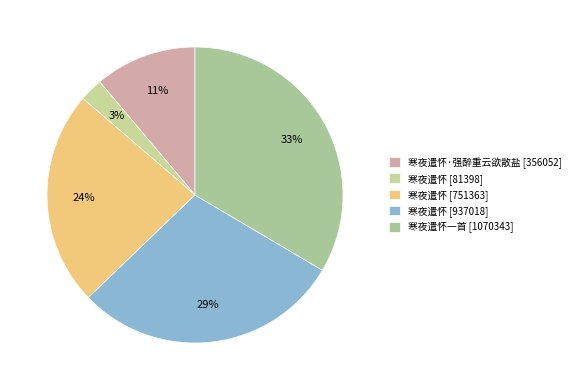

How many segments does this pie chart have?

5